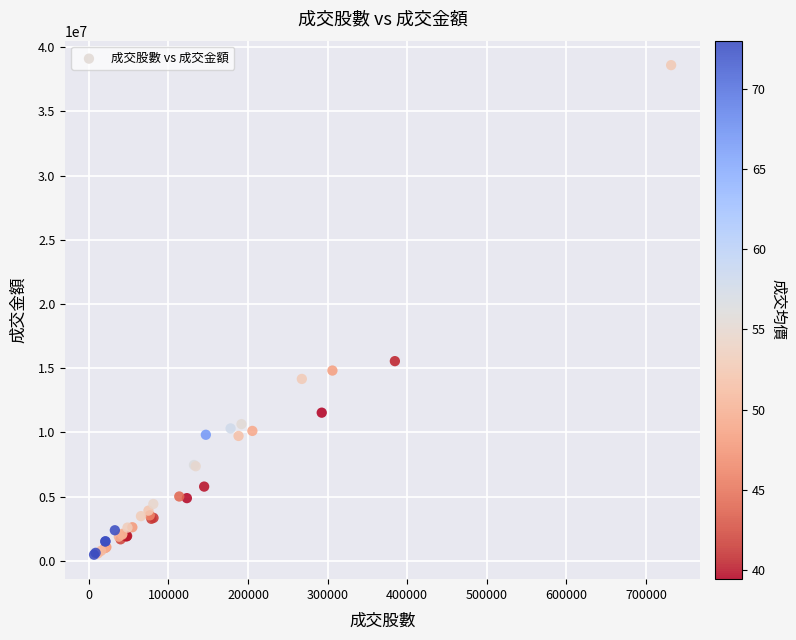

What Y value in the scatter plot is closest to 19535988?

15547123